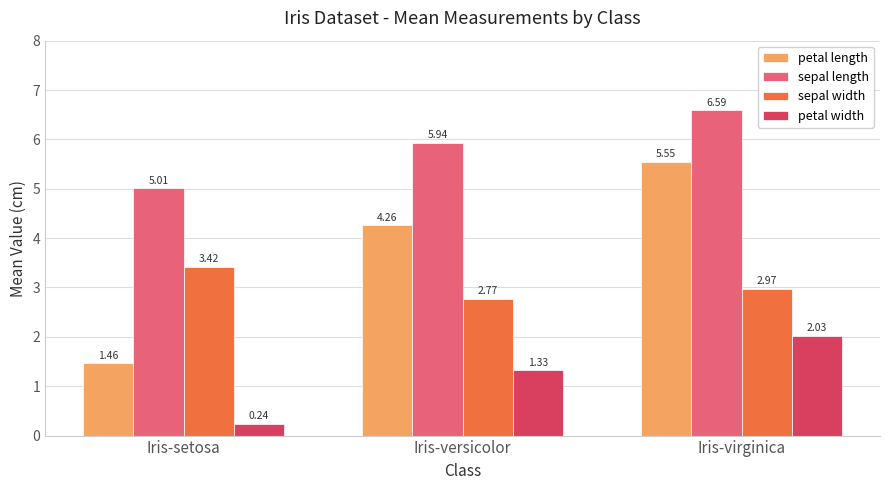

What is the label of the 3rd bar from the left?

Iris-virginica